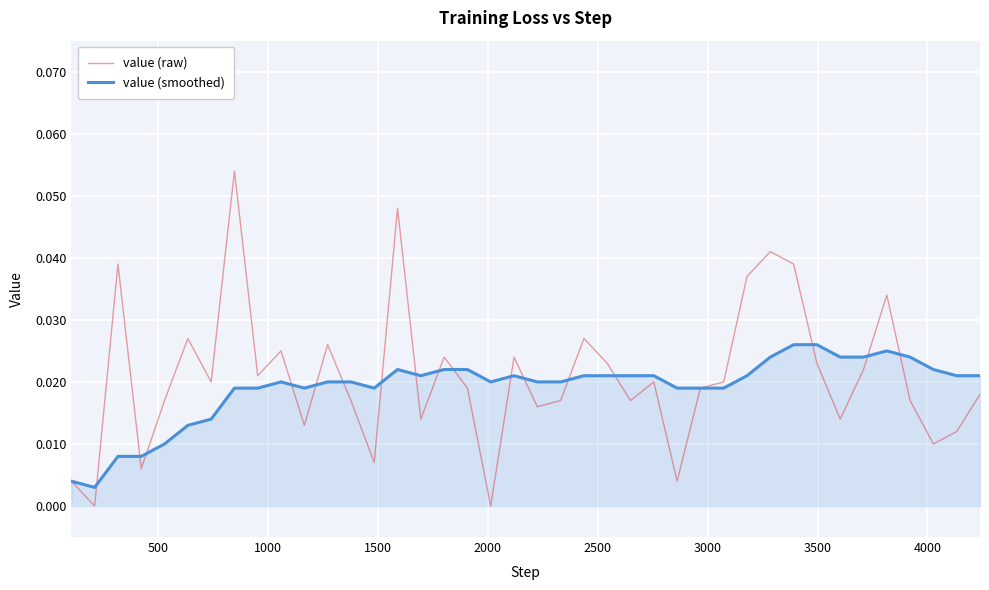

Which series has the largest range (max minus min)?

value (raw)